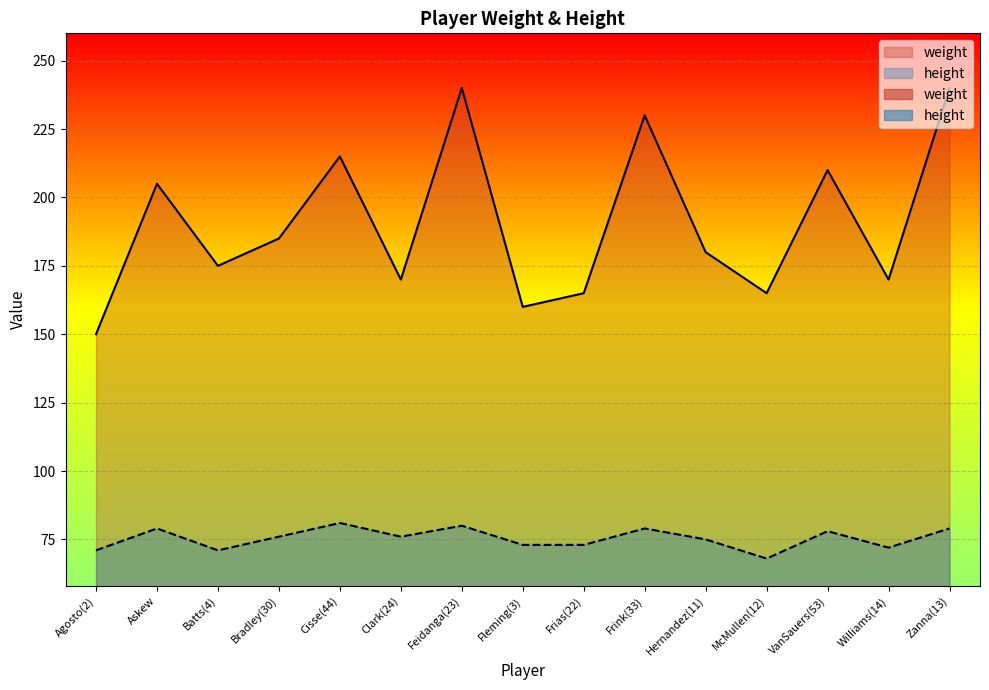

At which label is height closest to 74?

Fleming(3)